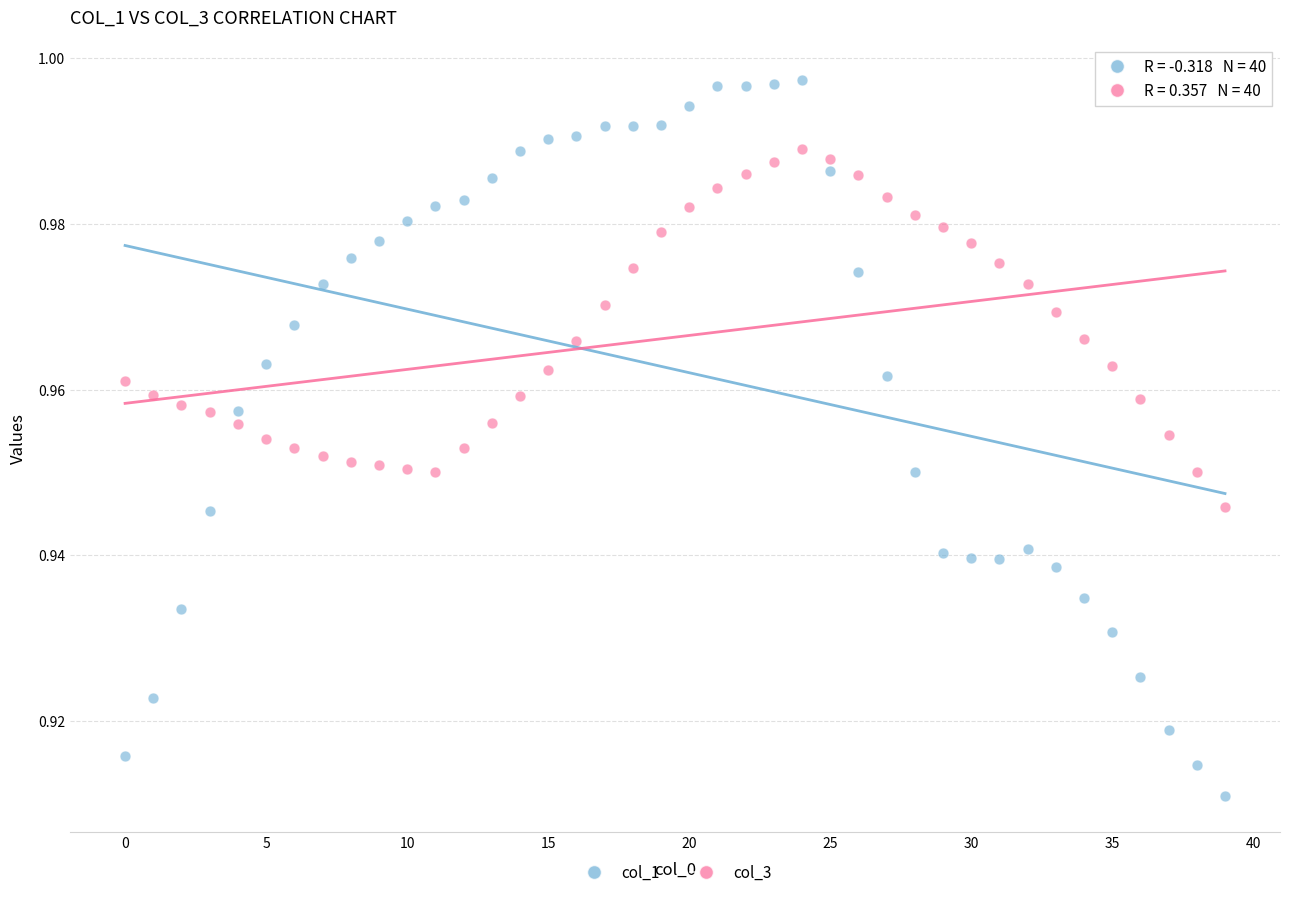

Which series reaches the minimum Y coordinate?

col_1